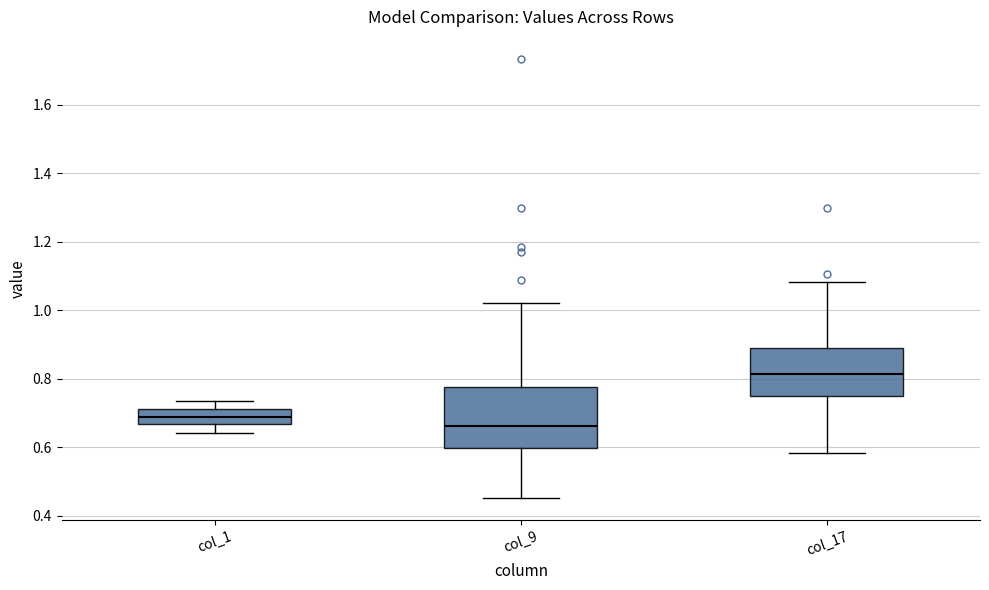

Where does the upper whisker of the box for col_9 end on the y-axis? The values are not printed on the chart, so give them approximately, as read against the axis.

1.02